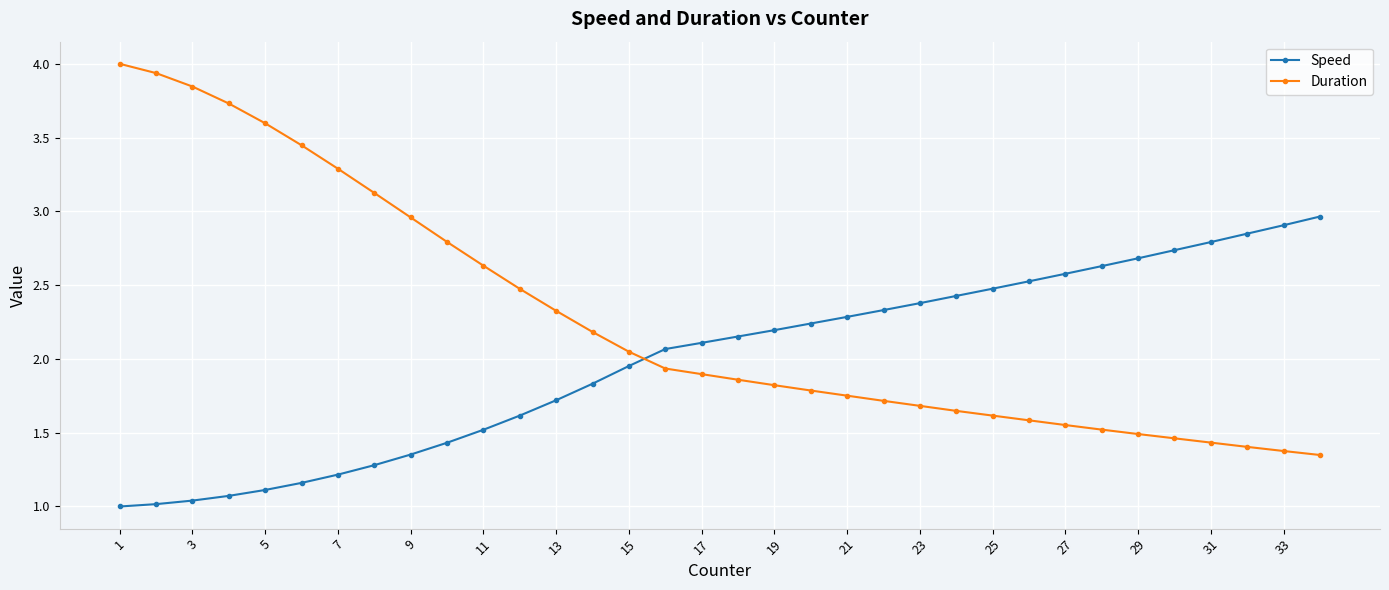

Which series has the largest range (max minus min)?

Duration